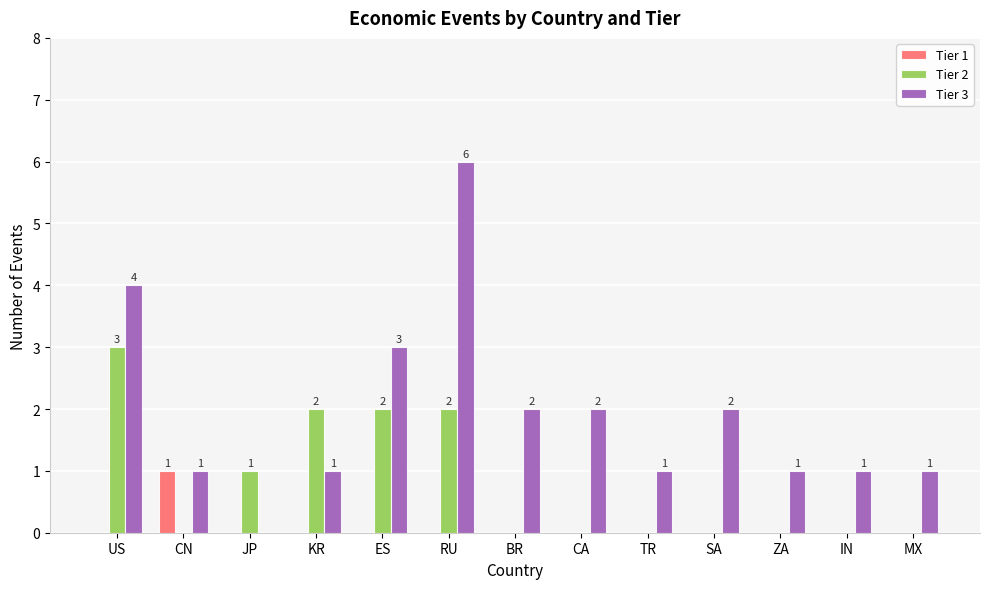

How many categories are shown in the chart?

13